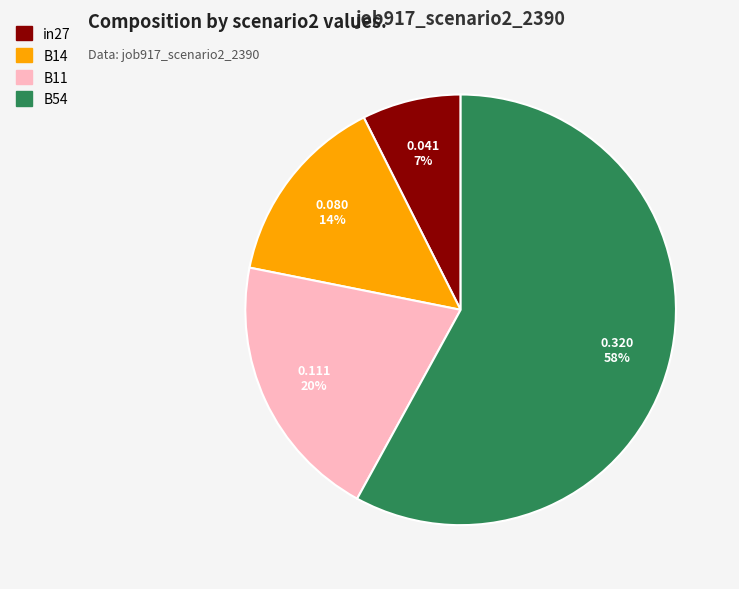

To the nearest percent, what is the average slice percentage?

25%